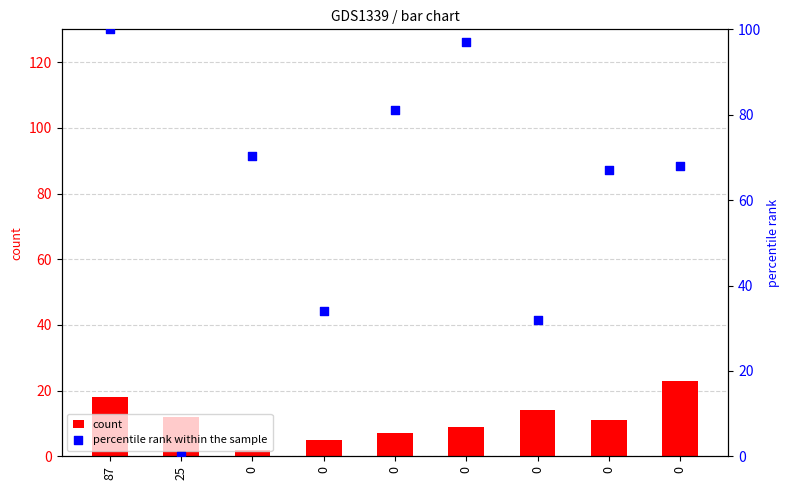

Which series contains the highest Y value?

percentile rank within the sample